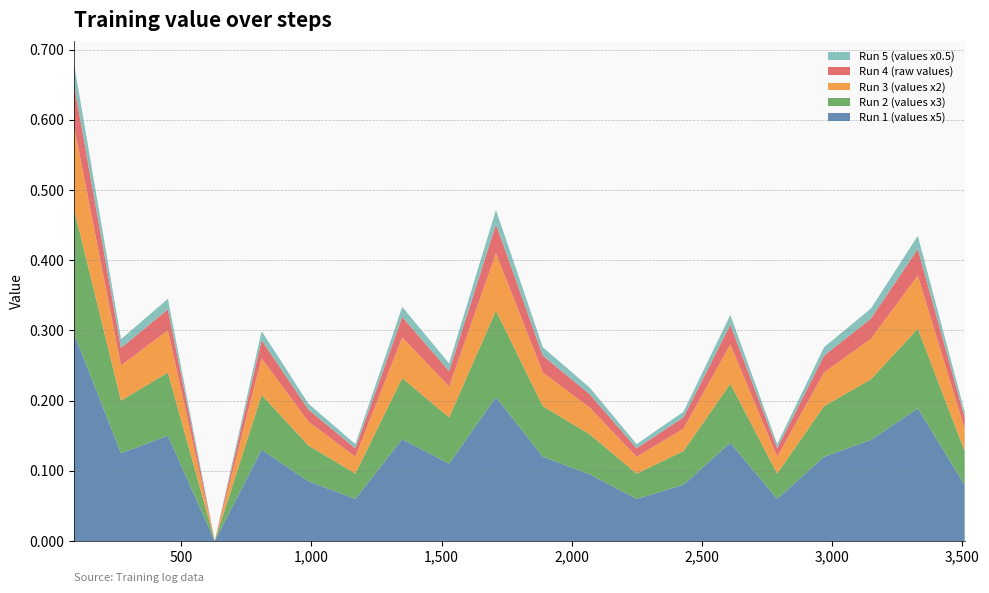

Reading left to right, list all the values displayed in this chart.

Run 1 (values x5): 0.3	0.1	0.1	0.0	0.1	0.1	0.1	0.1	0.1	0.2	0.1	0.1	0.1	0.1	0.1	0.1	0.1	0.1	0.2	0.1
Run 2 (values x3): 0.2	0.1	0.1	0.0	0.1	0.1	0.0	0.1	0.1	0.1	0.1	0.1	0.0	0.0	0.1	0.0	0.1	0.1	0.1	0.0
Run 3 (values x2): 0.1	0.1	0.1	0.0	0.1	0.0	0.0	0.1	0.0	0.1	0.0	0.0	0.0	0.0	0.1	0.0	0.0	0.1	0.1	0.0
Run 4 (raw values): 0.1	0.0	0.0	0.0	0.0	0.0	0.0	0.0	0.0	0.0	0.0	0.0	0.0	0.0	0.0	0.0	0.0	0.0	0.0	0.0
Run 5 (values x0.5): 0.0	0.0	0.0	0.0	0.0	0.0	0.0	0.0	0.0	0.0	0.0	0.0	0.0	0.0	0.0	0.0	0.0	0.0	0.0	0.0